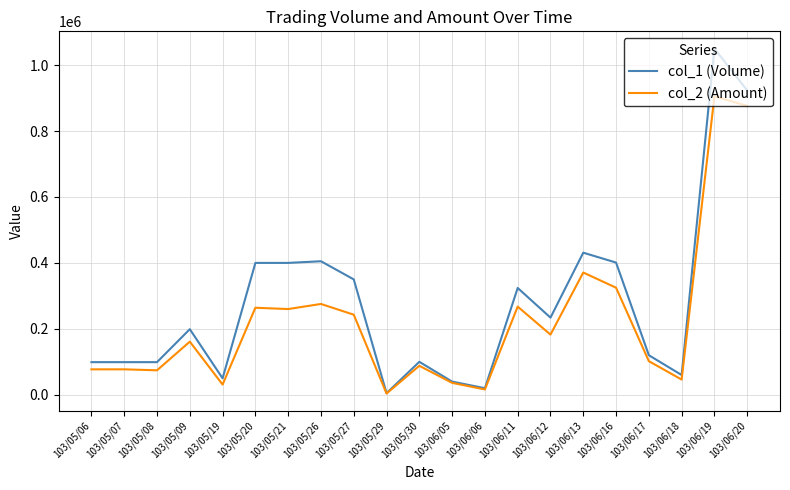

Which series has the largest range (max minus min)?

col_1 (Volume)